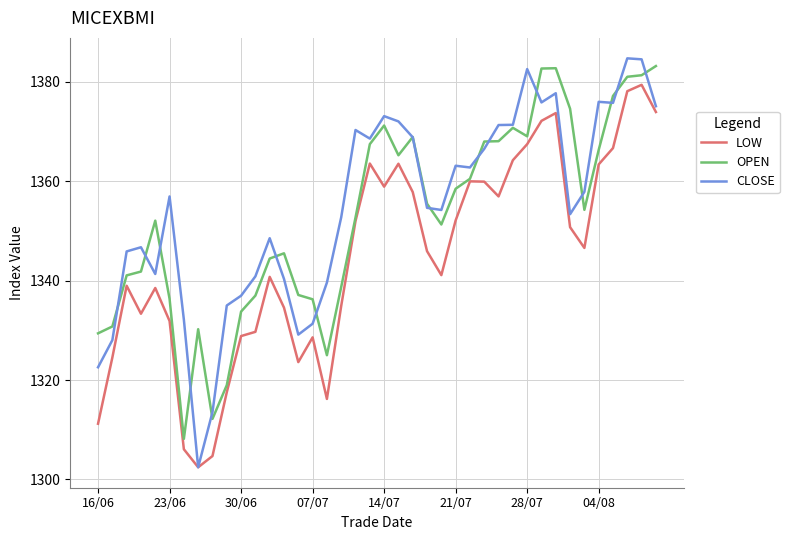

Which series has the largest range (max minus min)?

CLOSE